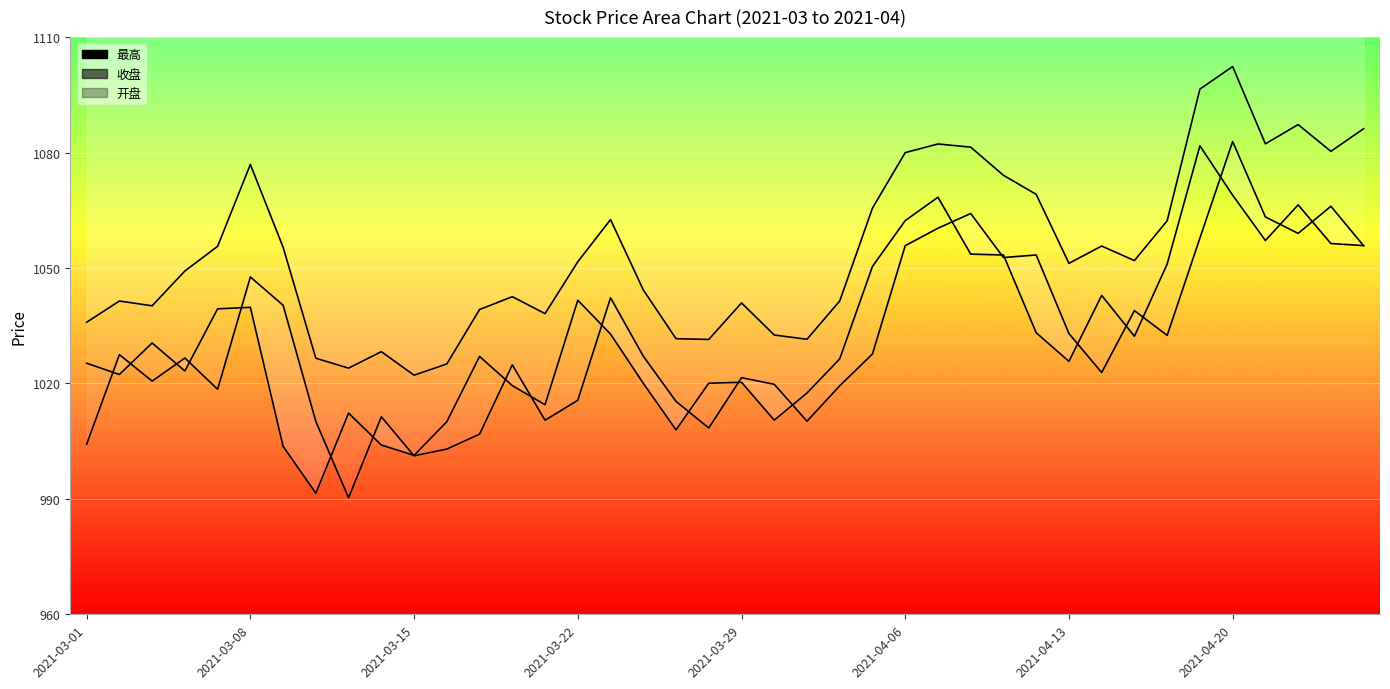

Between 2021-04-20 and 12, which series saw the biggest shift?

收盘